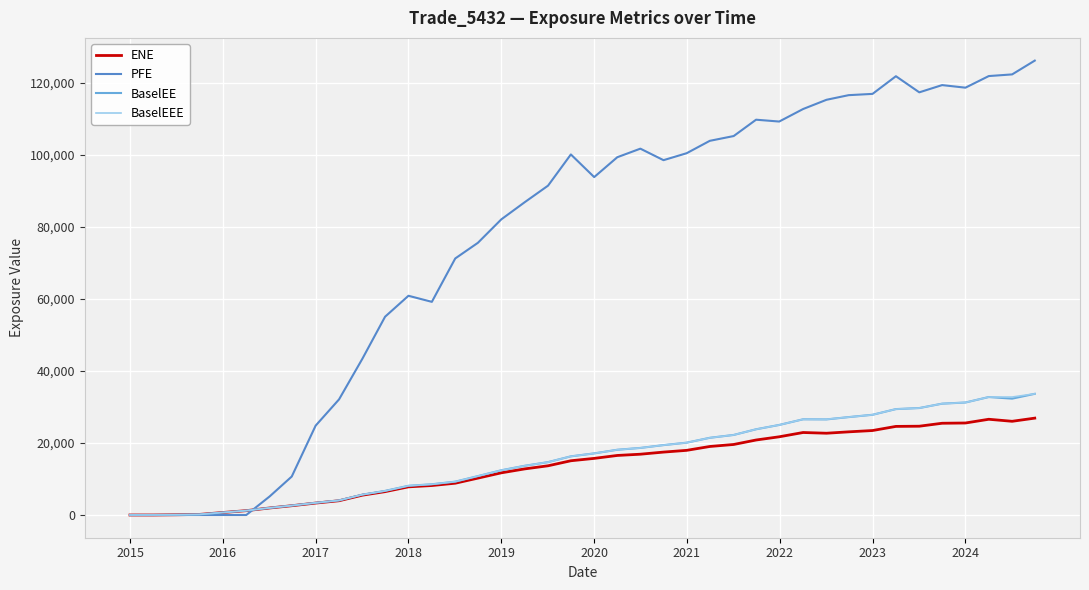

True or false: BaselEE and PFE intersect in this chart.

True